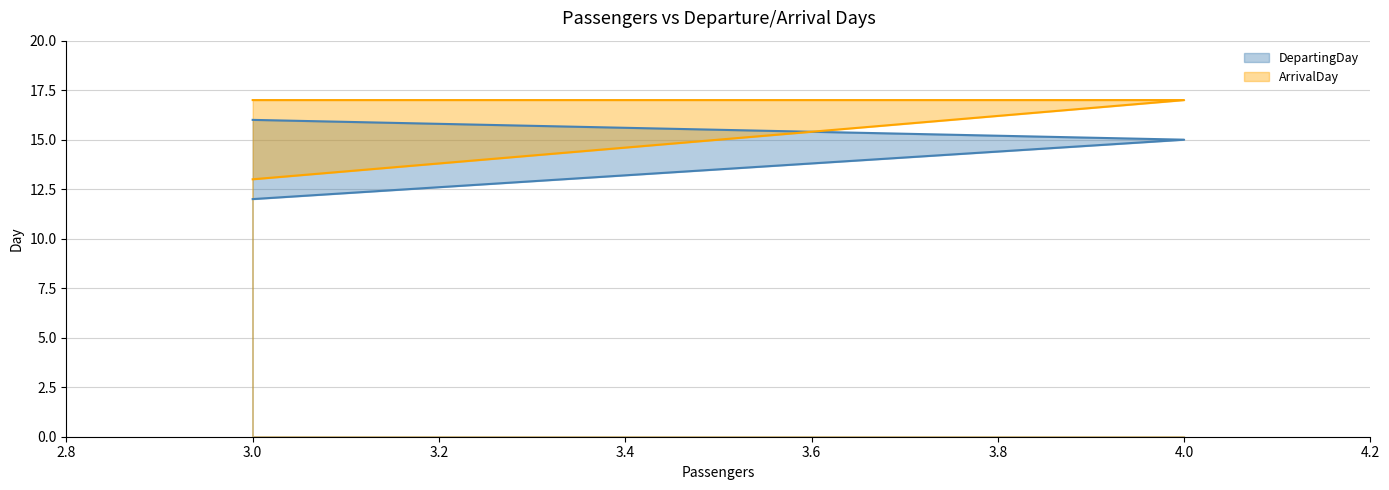

What are all the series names shown in the legend?

DepartingDay, ArrivalDay